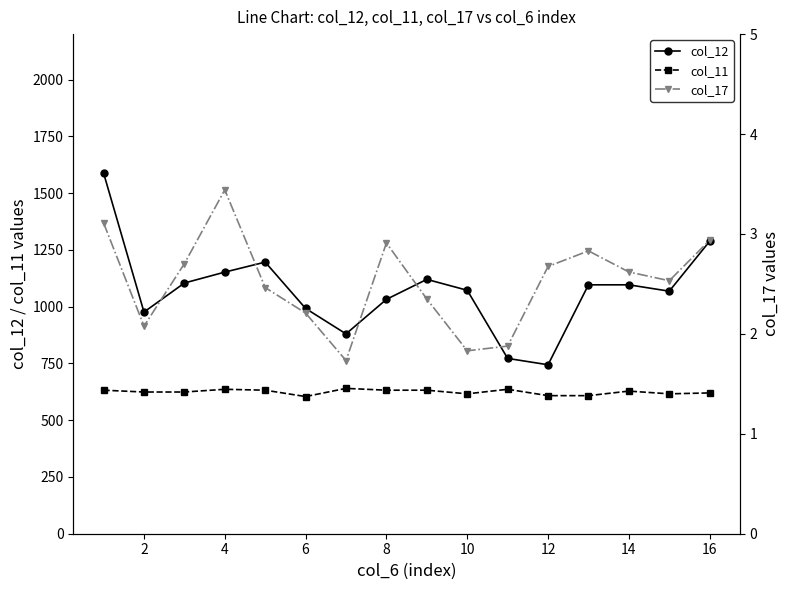

True or false: col_12 and col_11 intersect in this chart.

False